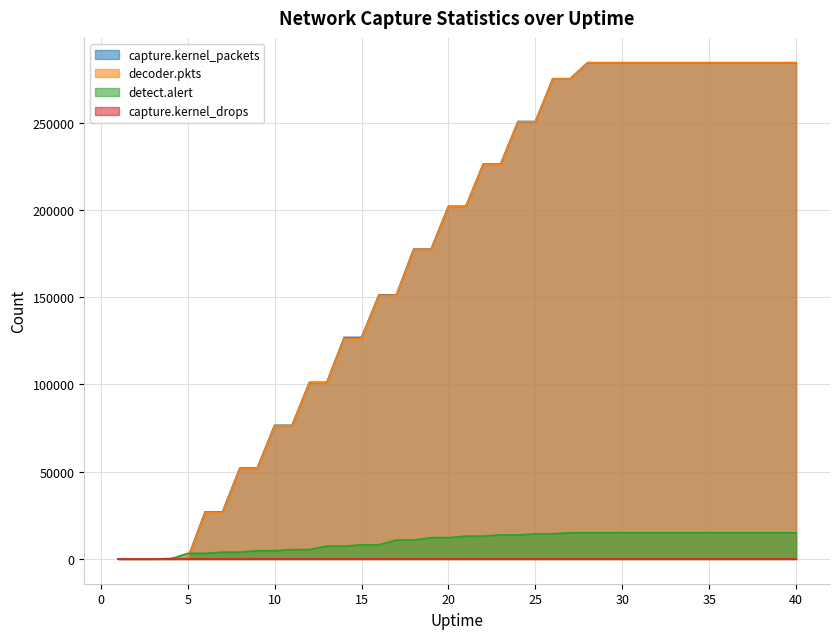

What is the average value of the decoder.pkts series?

175673